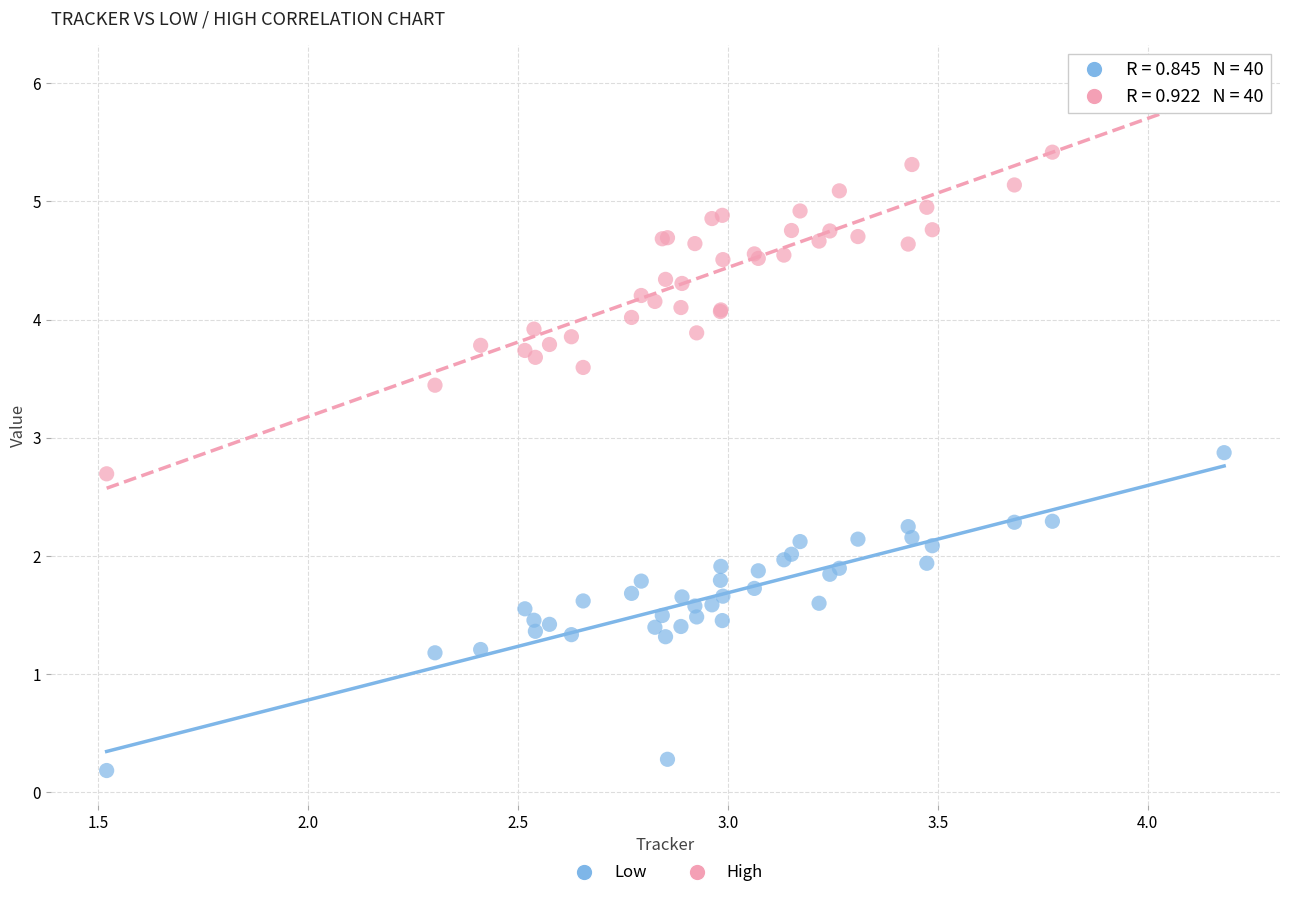

Across all series, what Y value is closest to 3?

2.9